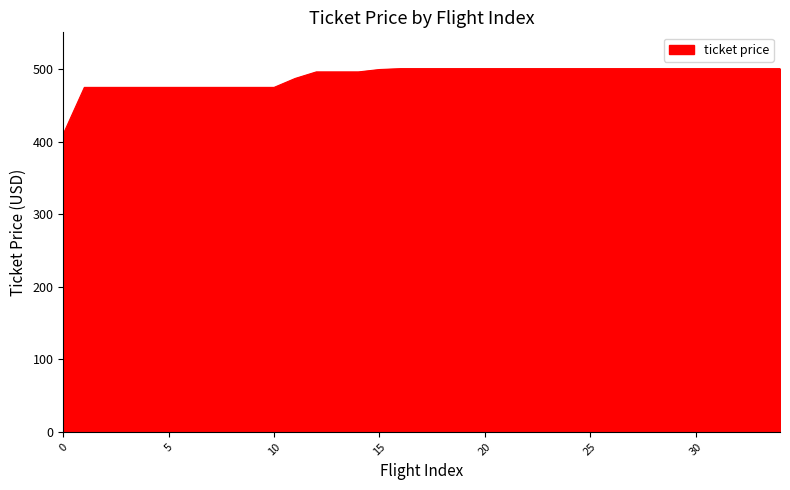

How many lines are shown in the chart?

1